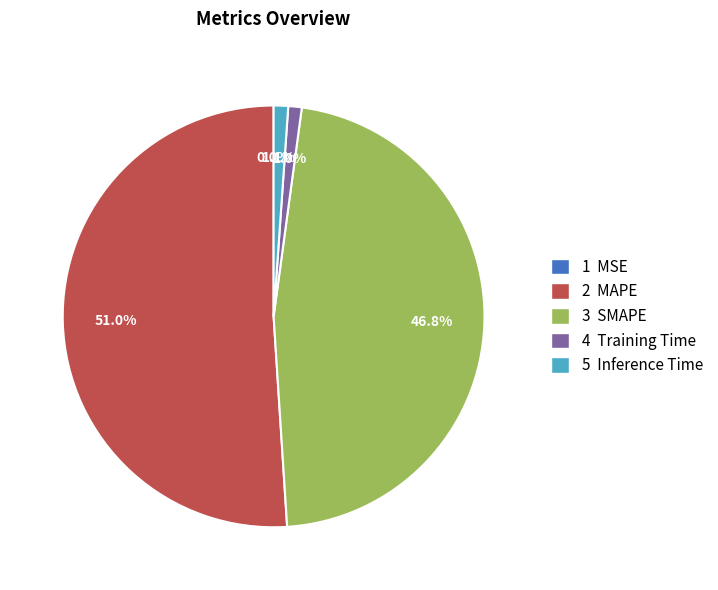

What portion of the pie excludes 3 SMAPE?

53.2%